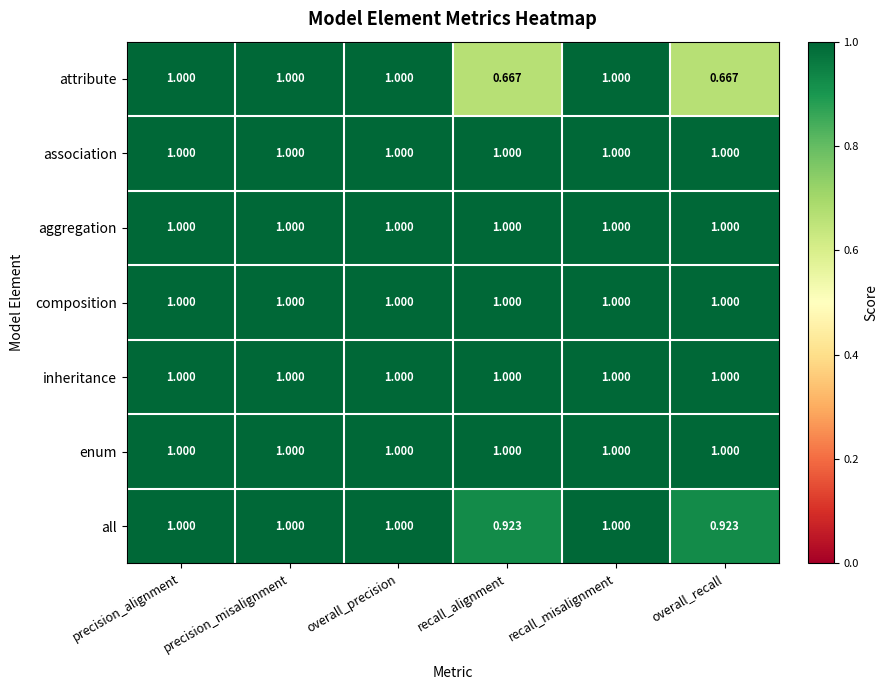

Which series changed the most between precision_alignment and recall_alignment?

attribute